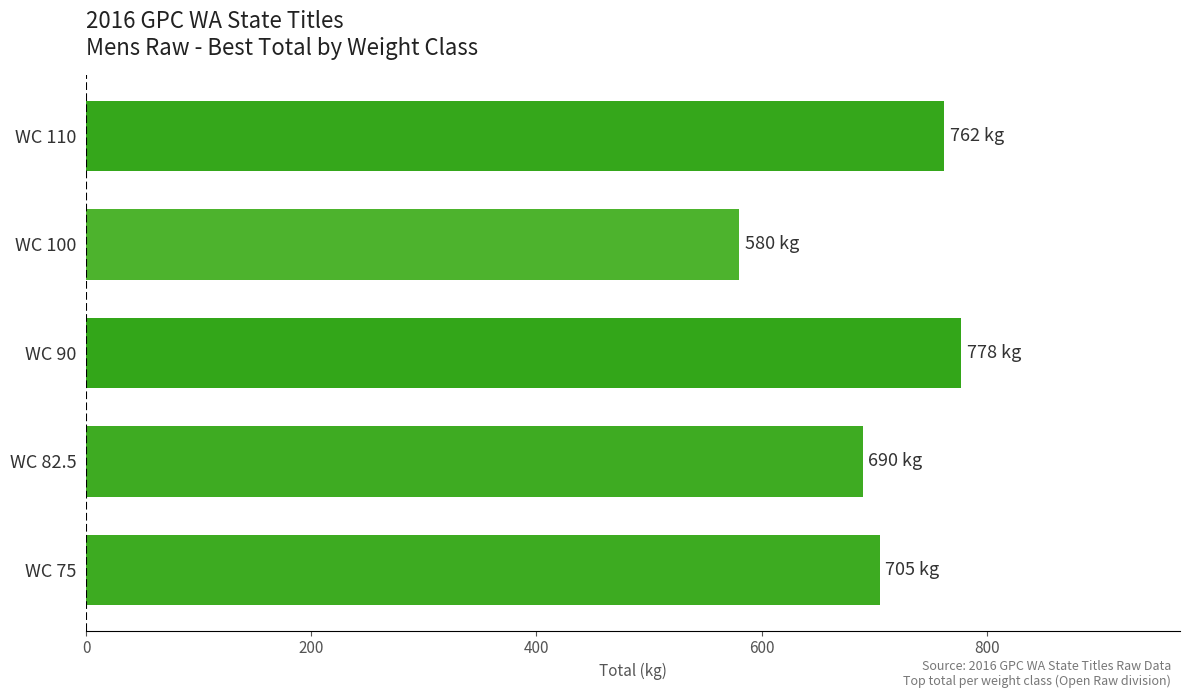

What is the change in value from WC 82.5 to WC 100?

-110.0